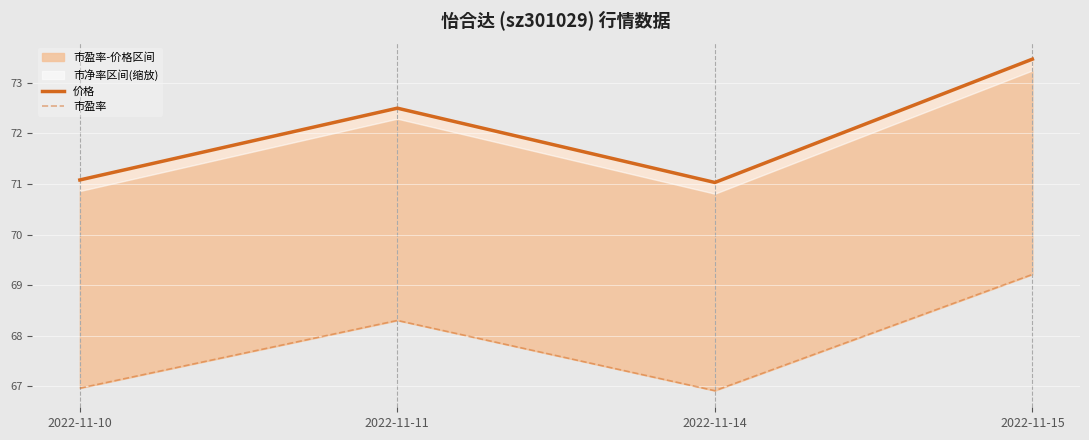

What is the value of the 市盈率 point at the 2nd from the left?

68.3